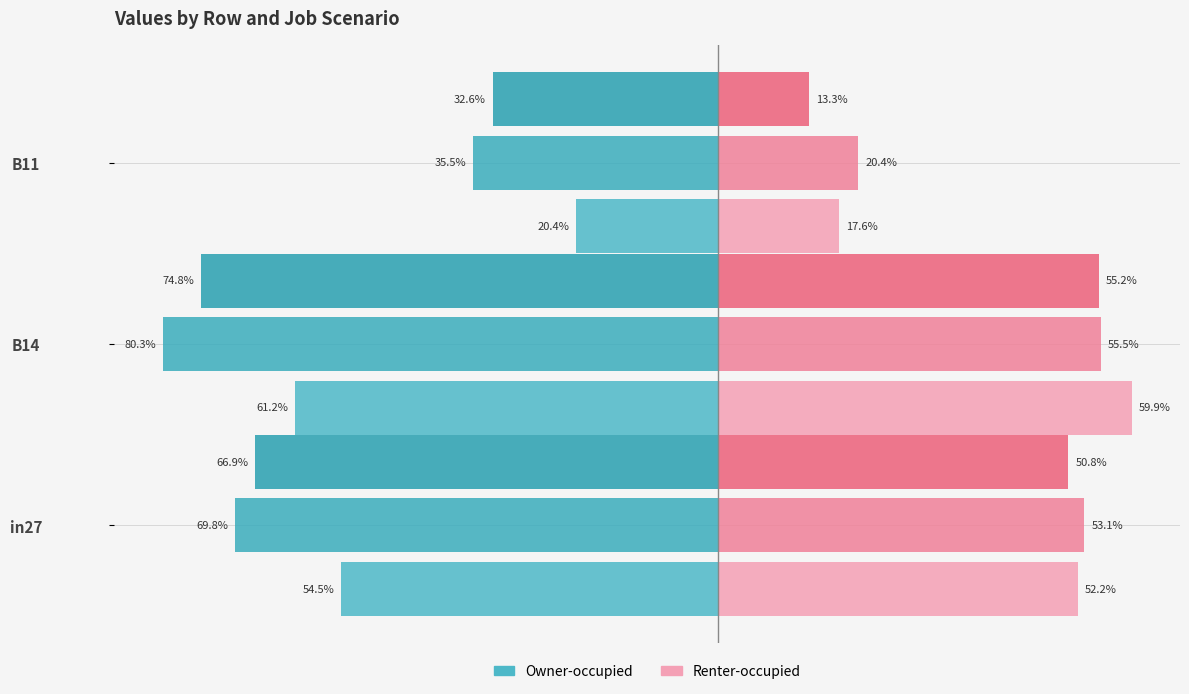

What is the smallest value displayed?

-0.8